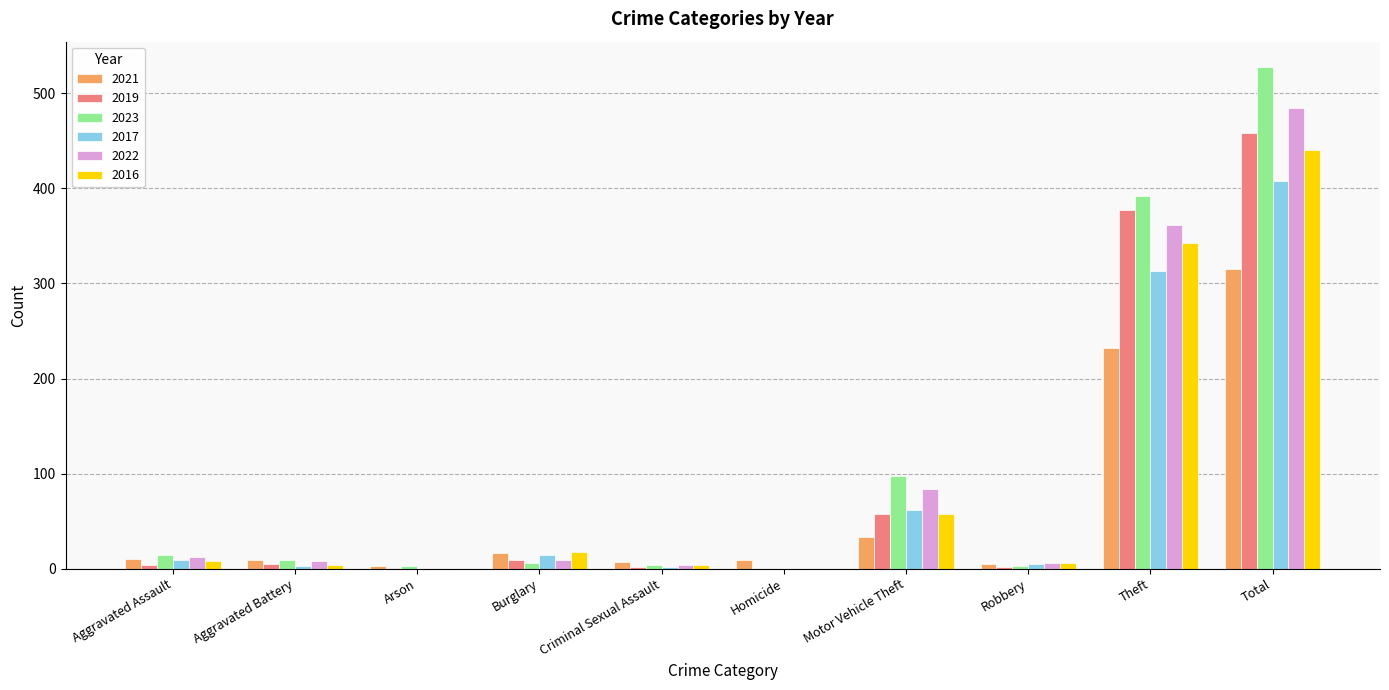

Where is 2022 nearest to the value 242?

Theft